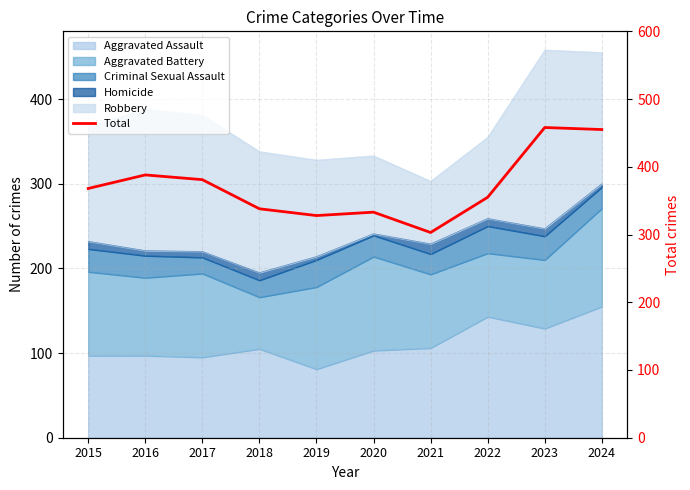

What is the difference between the maximum and second lowest values?

130